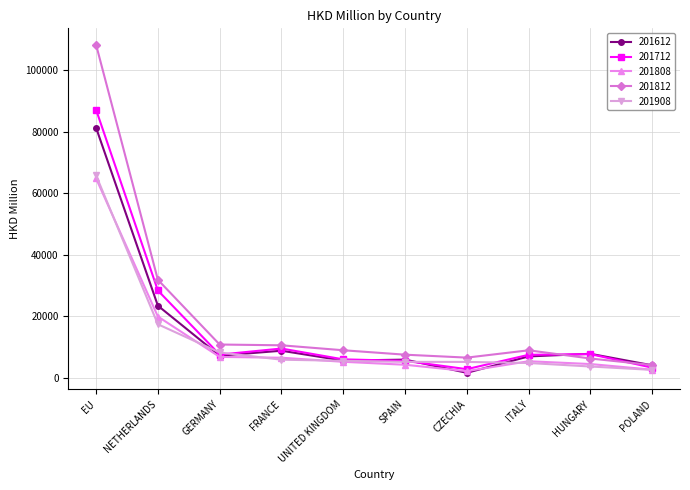

What is the difference between the second highest and minimum values in the 201612 series?

21858.0